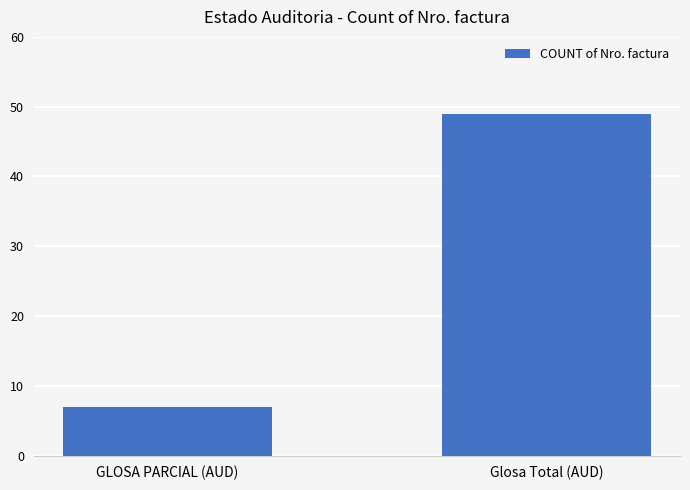

Rank the categories by value from highest to lowest.

Glosa Total (AUD), GLOSA PARCIAL (AUD)